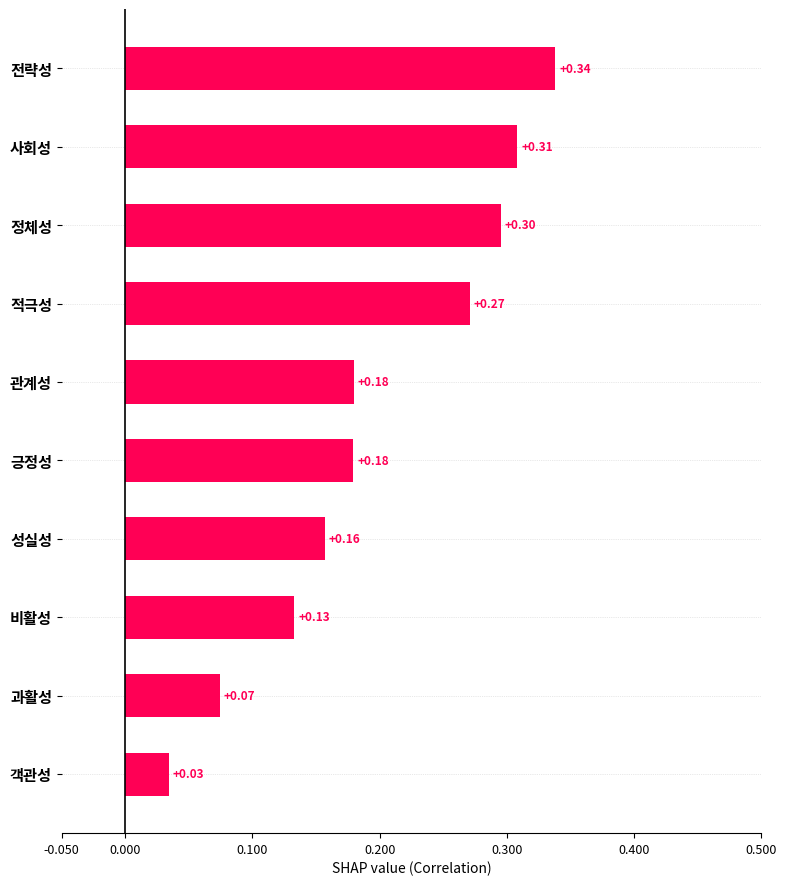

What is the sum of the values at 정체성 and 사회성?

0.6